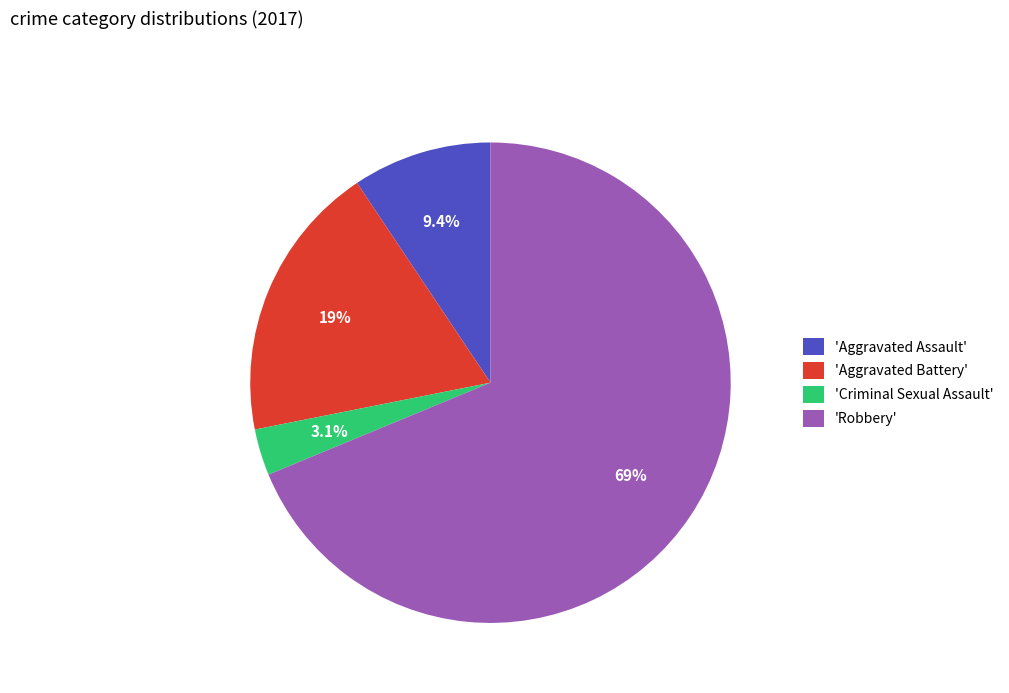

Combined, what portion of the pie is 'Robbery' and 'Aggravated Assault'?

78.1%